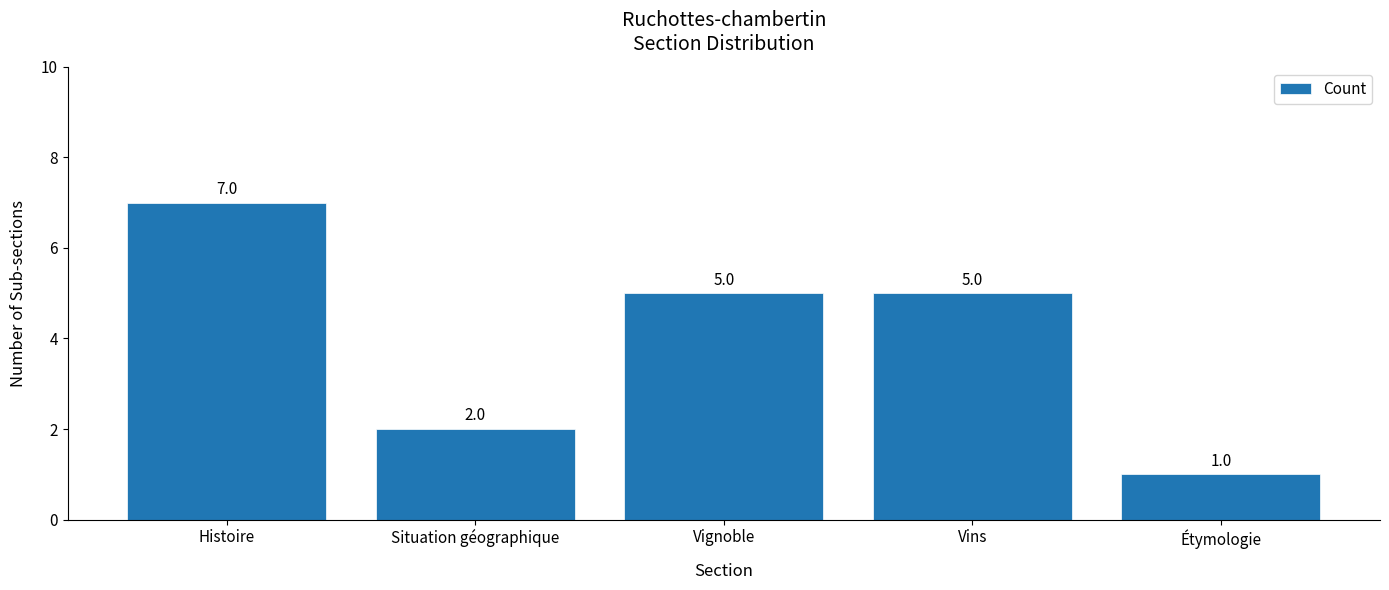

What is the difference between the values at Histoire and Étymologie?

6